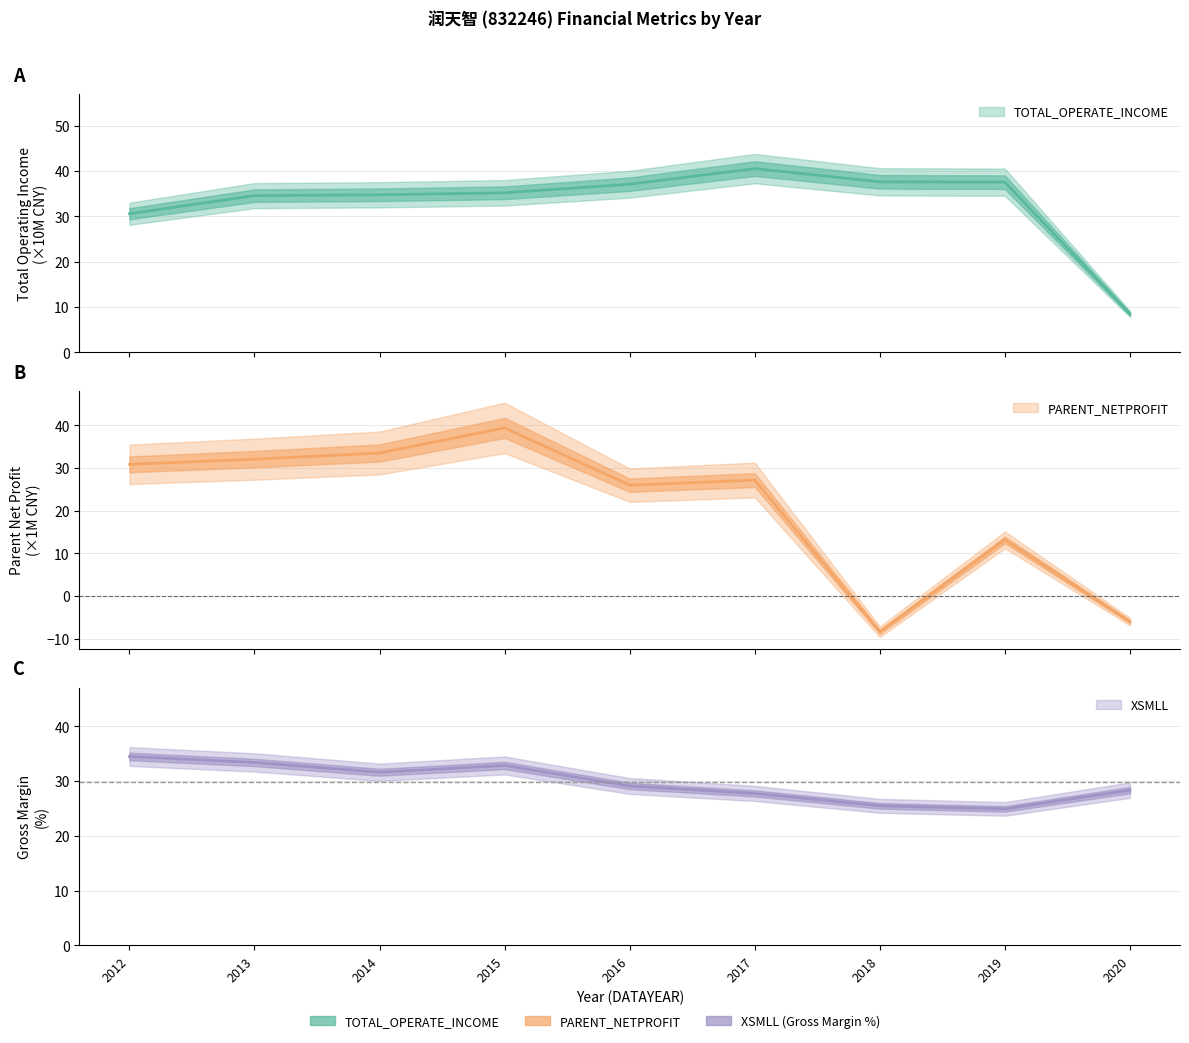

How many interior local peaks does the TOTAL_OPERATE_INCOME series have?

1